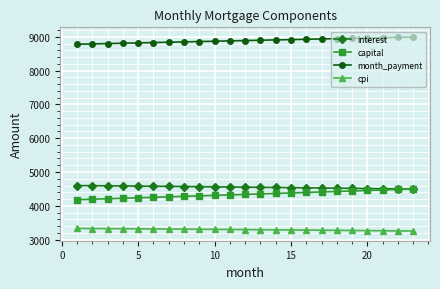

What is the maximum value for cpi?

3330.5